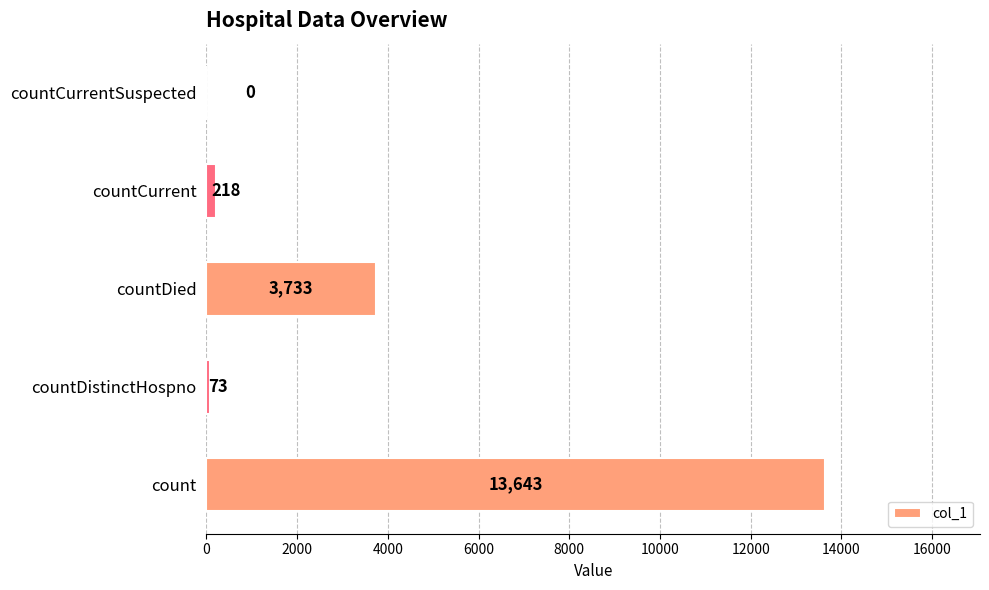

What is the sum of all values?

17667